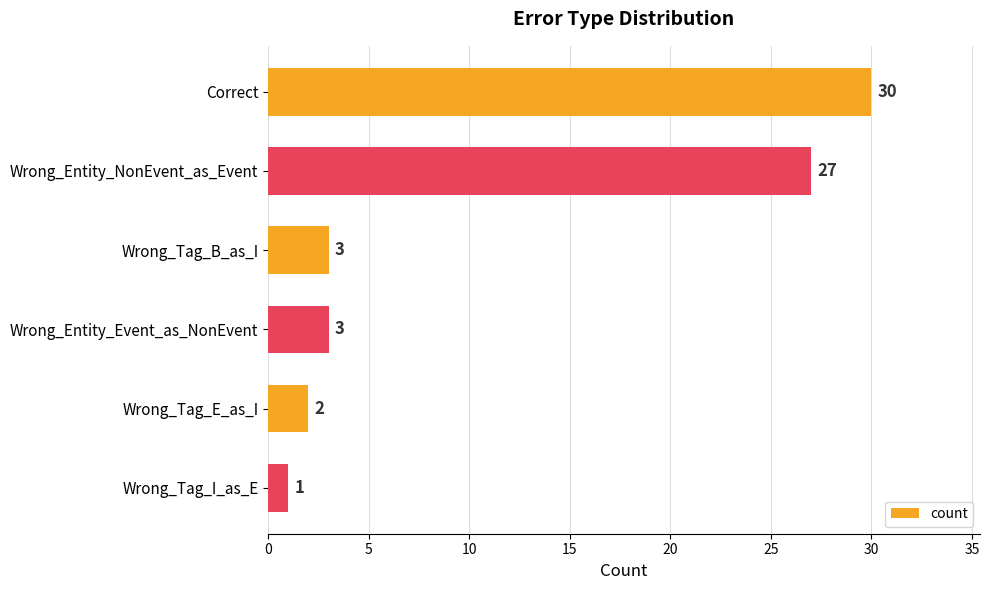

What is the label of the 4th bar from the bottom?

Wrong_Tag_B_as_I